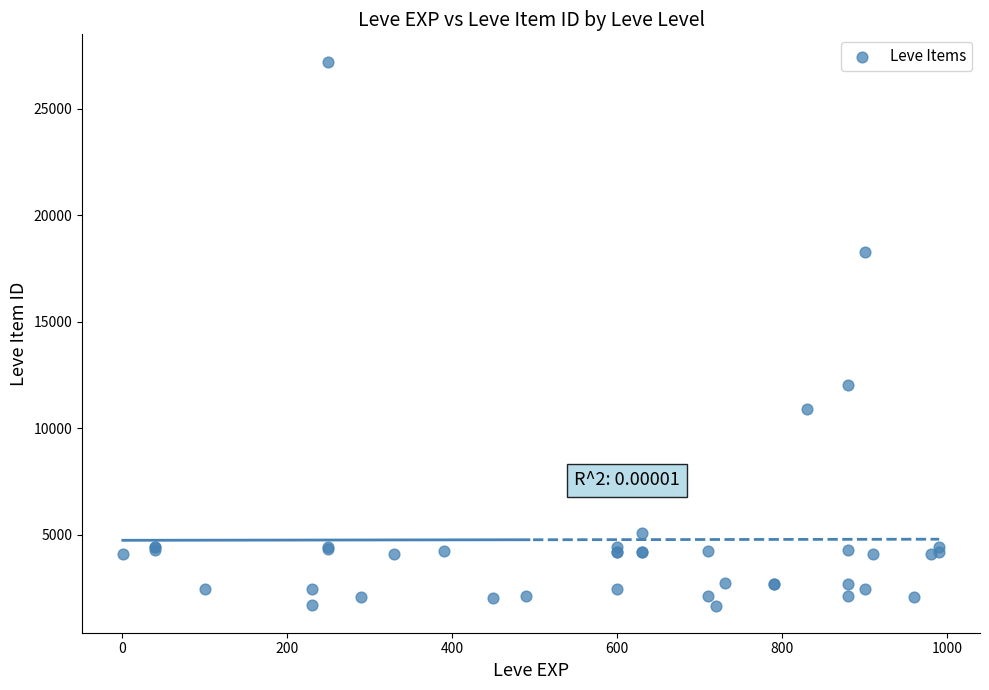

What Y value in the scatter plot is closest to 14448?

12018